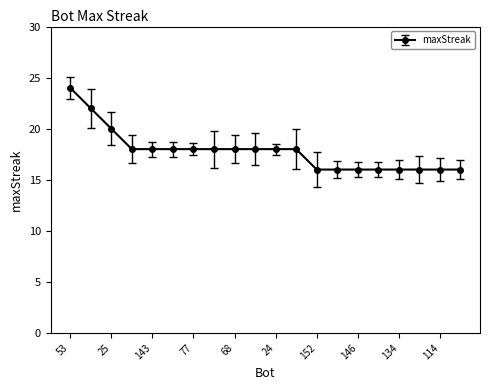

What is the value of the 9th point from the left?

18